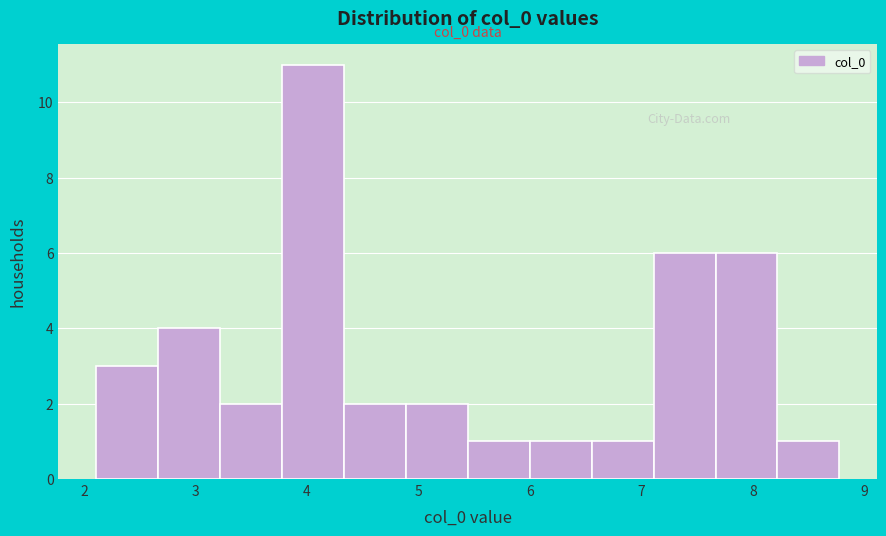

Which range on the x-axis has the tallest bar?

3.8 to 4.3